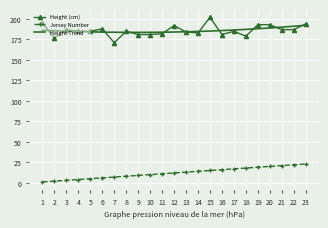

At how many categories does at least one series exceed 17?

23